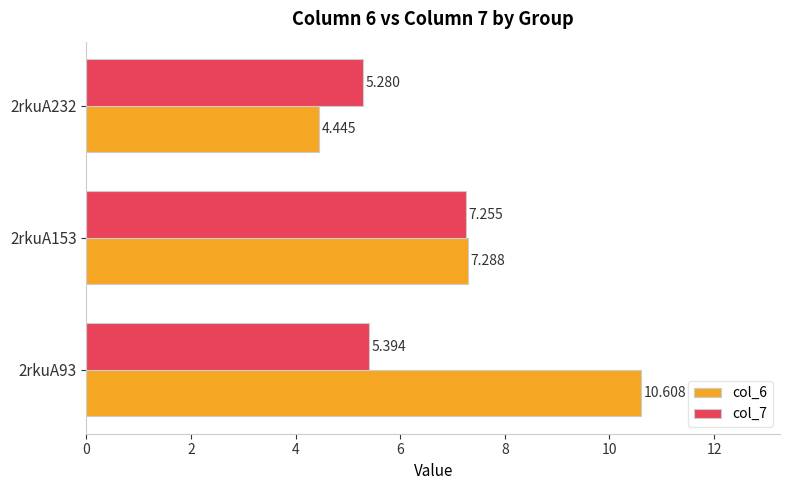

Is the value of col_7 at 2rkuA93 greater than the value of col_6 at 2rkuA232?

Yes